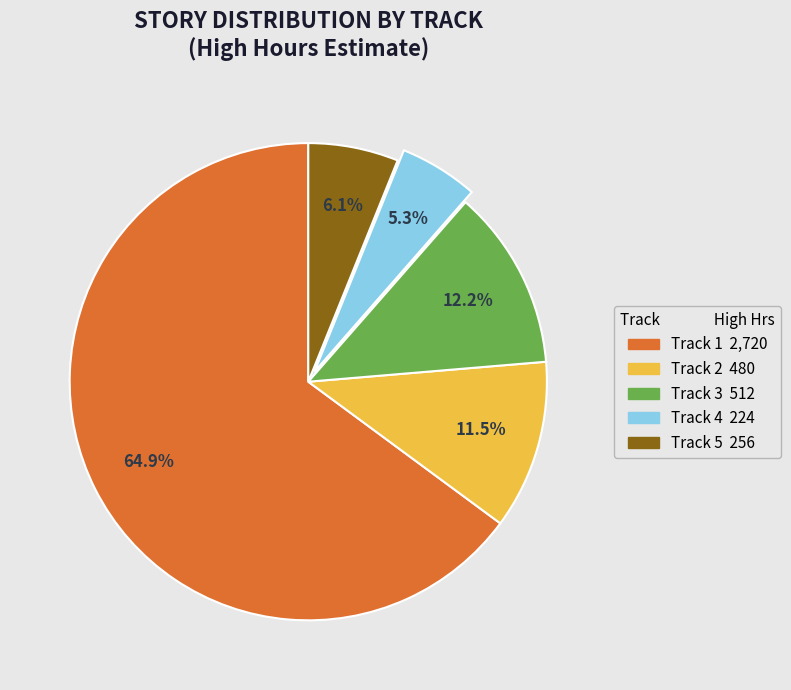

To the nearest percent, what is the average slice percentage?

20%